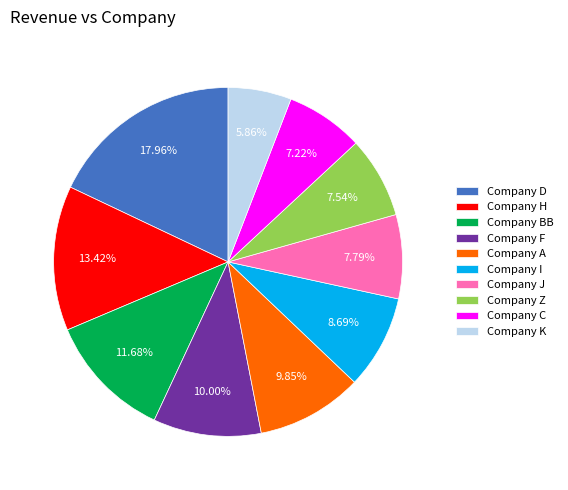

To the nearest percent, what is the difference between the largest and smallest slice percentages?

12%